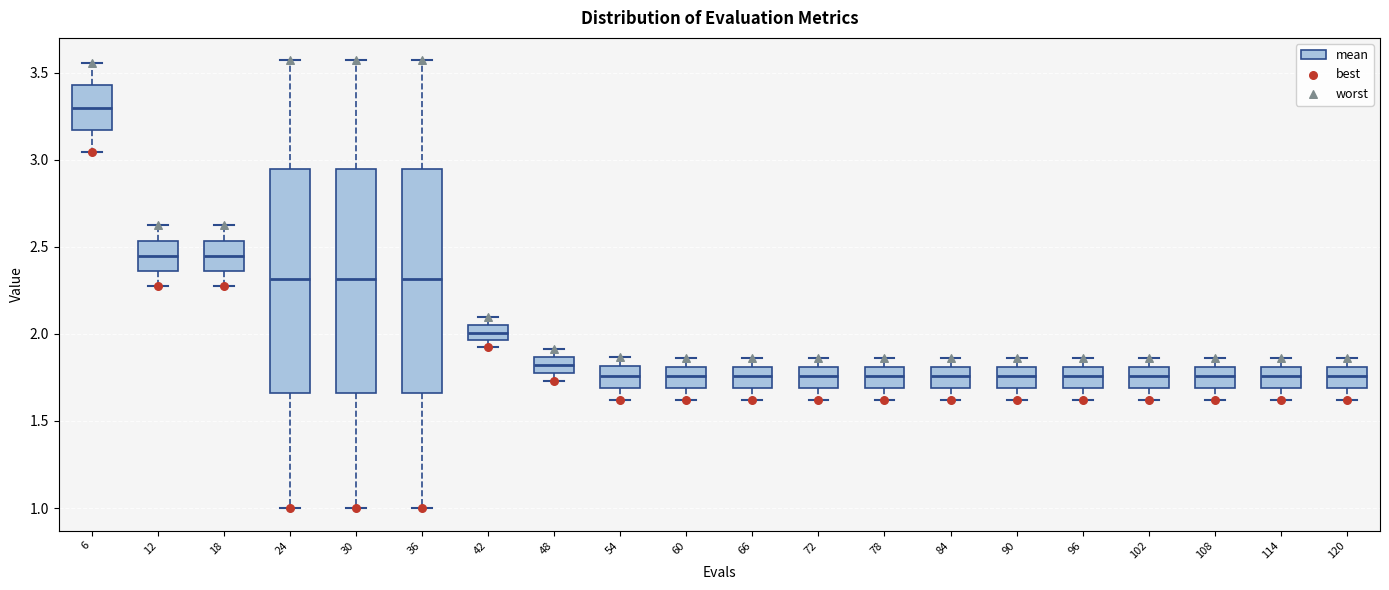

Reading left to right, read every box against the y-axis: the position of its median line, the range the box covers, and the ends of its whiskers. The values are not printed on the chart, so give them approximately, as read against the axis.

6: median 3.30, box 3.15 to 3.45, whiskers 3.05 to 3.55
12: median 2.45, box 2.35 to 2.55, whiskers 2.25 to 2.60
18: median 2.45, box 2.35 to 2.55, whiskers 2.25 to 2.60
24: median 2.30, box 1.65 to 2.95, whiskers 1.00 to 3.55
30: median 2.30, box 1.65 to 2.95, whiskers 1.00 to 3.55
36: median 2.30, box 1.65 to 2.95, whiskers 1.00 to 3.55
42: median 2.00, box 1.95 to 2.05, whiskers 1.90 to 2.10
48: median 1.80 (inside the box), box 1.80 to 1.85, whiskers 1.75 to 1.90
54: median 1.75, box 1.70 to 1.80, whiskers 1.60 to 1.85
60: median 1.75, box 1.70 to 1.80, whiskers 1.60 to 1.85
66: median 1.75, box 1.70 to 1.80, whiskers 1.60 to 1.85
72: median 1.75, box 1.70 to 1.80, whiskers 1.60 to 1.85
78: median 1.75, box 1.70 to 1.80, whiskers 1.60 to 1.85
84: median 1.75, box 1.70 to 1.80, whiskers 1.60 to 1.85
90: median 1.75, box 1.70 to 1.80, whiskers 1.60 to 1.85
96: median 1.75, box 1.70 to 1.80, whiskers 1.60 to 1.85
102: median 1.75, box 1.70 to 1.80, whiskers 1.60 to 1.85
108: median 1.75, box 1.70 to 1.80, whiskers 1.60 to 1.85
114: median 1.75, box 1.70 to 1.80, whiskers 1.60 to 1.85
120: median 1.75, box 1.70 to 1.80, whiskers 1.60 to 1.85